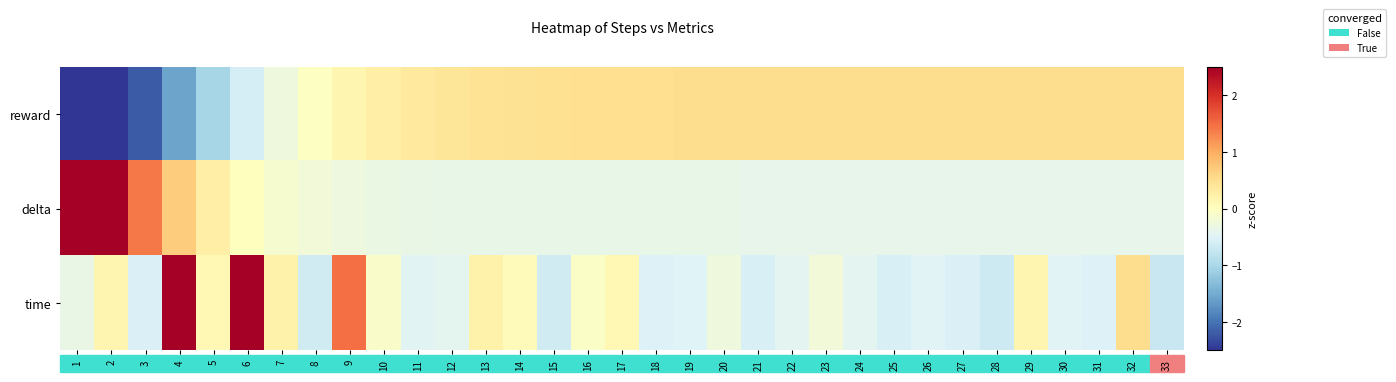

At how many categories does at least one series exceed 0?

32